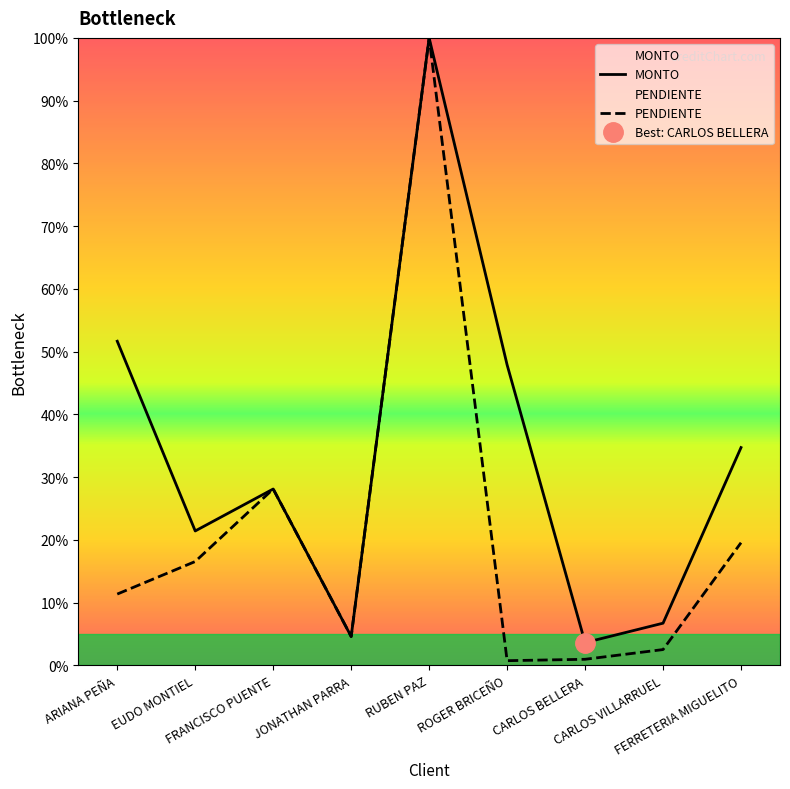

What position from the right is FERRETERIA MIGUELITO?

1